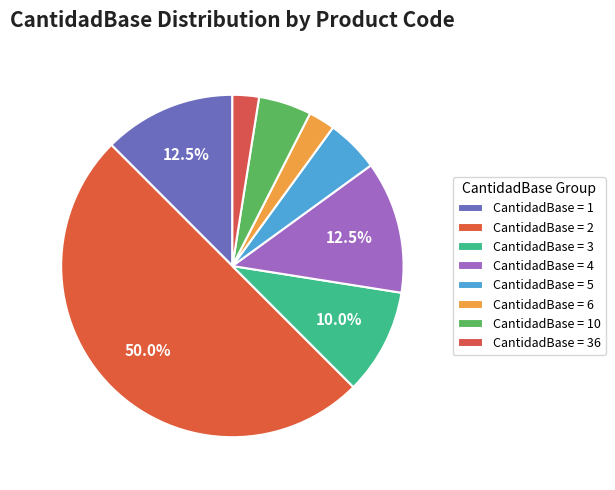

What is the largest slice in the pie chart?

CantidadBase = 2